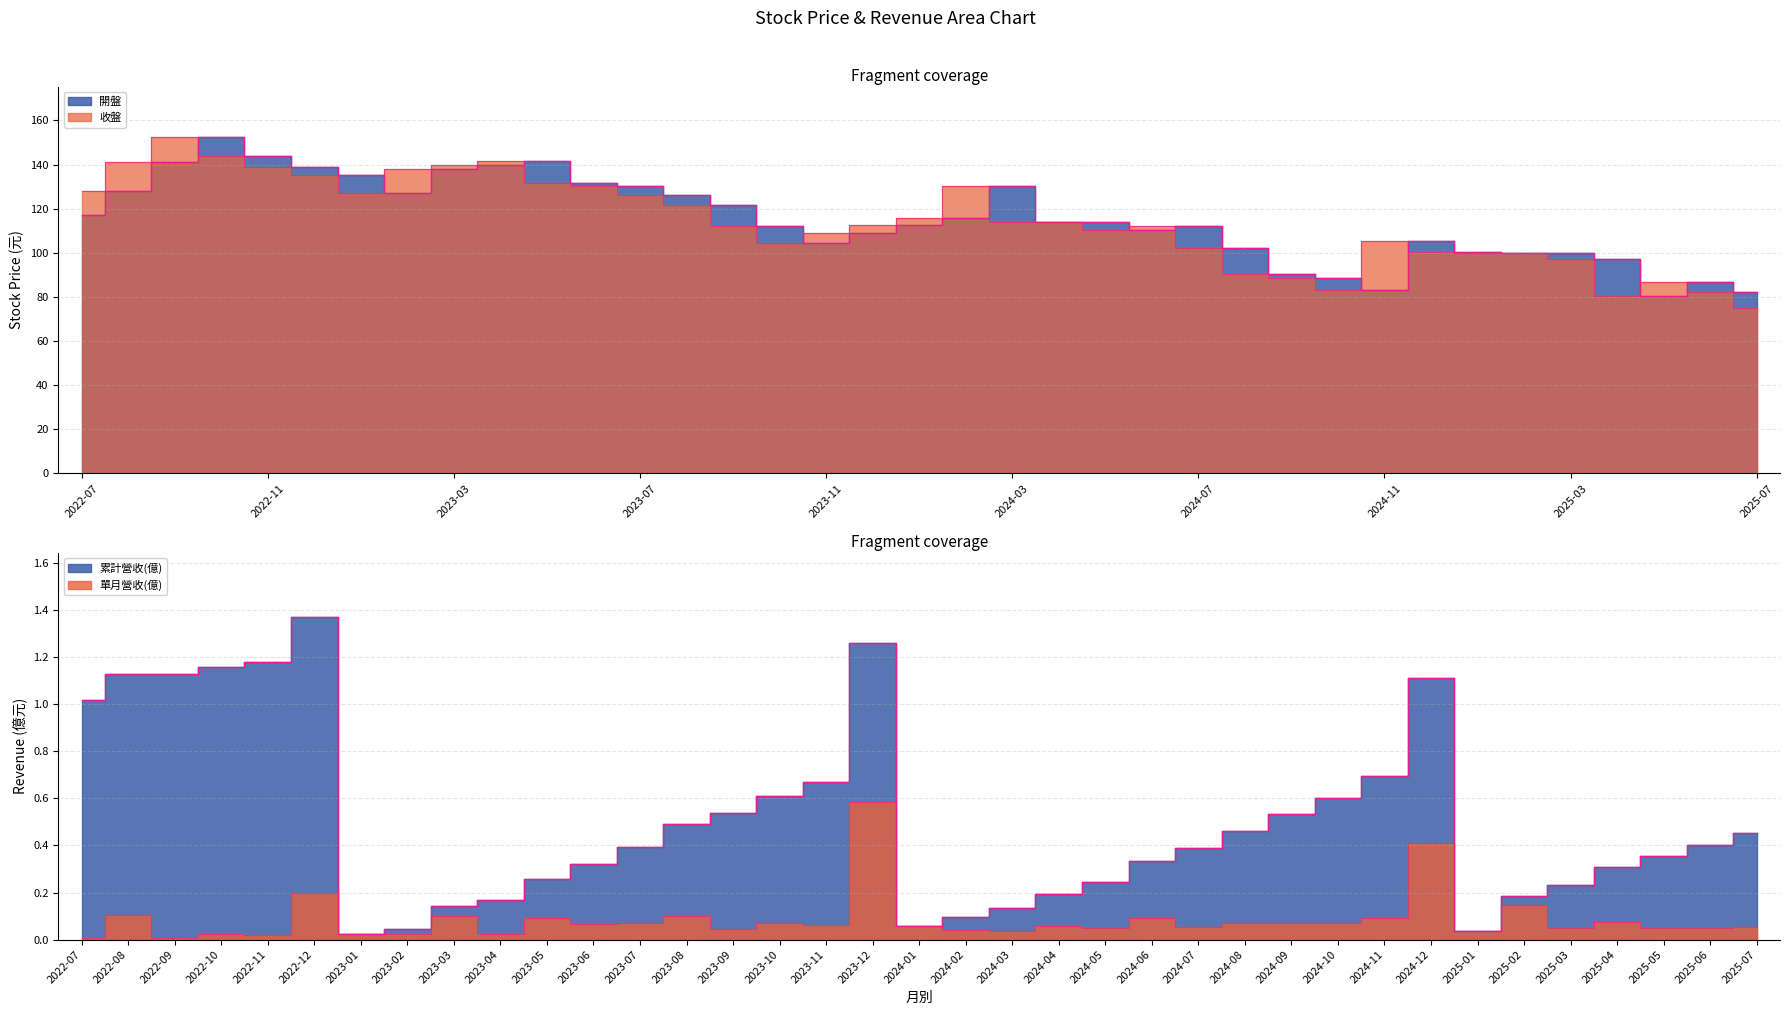

How many distinct data groups are displayed?

4